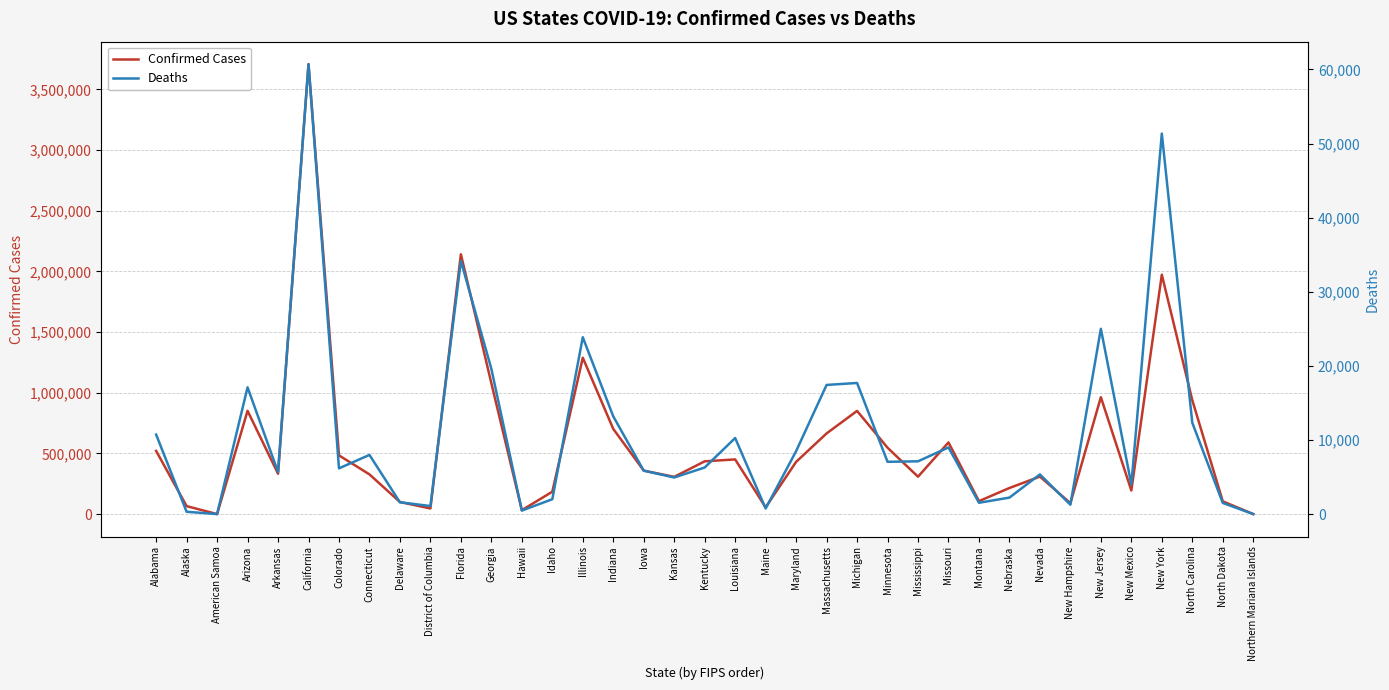

List the labels in order of Deaths value, smallest first.

American Samoa, Northern Mariana Islands, Alaska, Hawaii, Maine, District of Columbia, New Hampshire, North Dakota, Montana, Delaware, Idaho, Nebraska, New Mexico, Kansas, Nevada, Arkansas, Iowa, Colorado, Kentucky, Minnesota, Mississippi, Connecticut, Maryland, Missouri, Louisiana, Alabama, North Carolina, Indiana, Arizona, Massachusetts, Michigan, Georgia, Illinois, New Jersey, Florida, New York, California